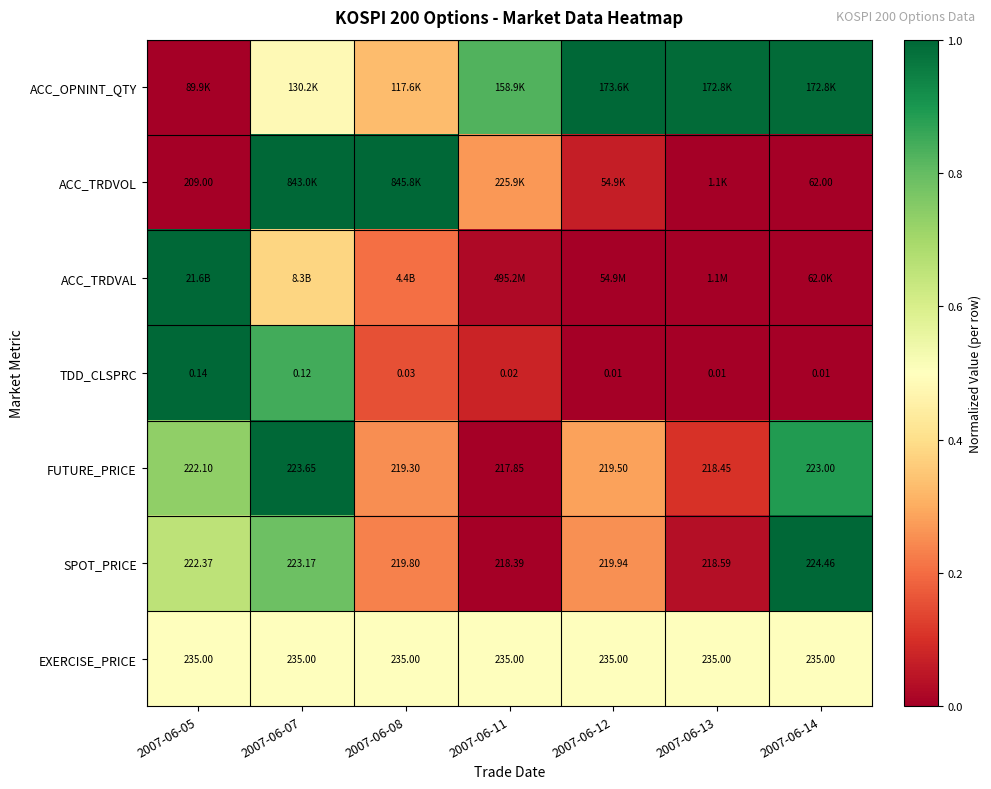

How many data points in FUTURE_PRICE are above 219?

5